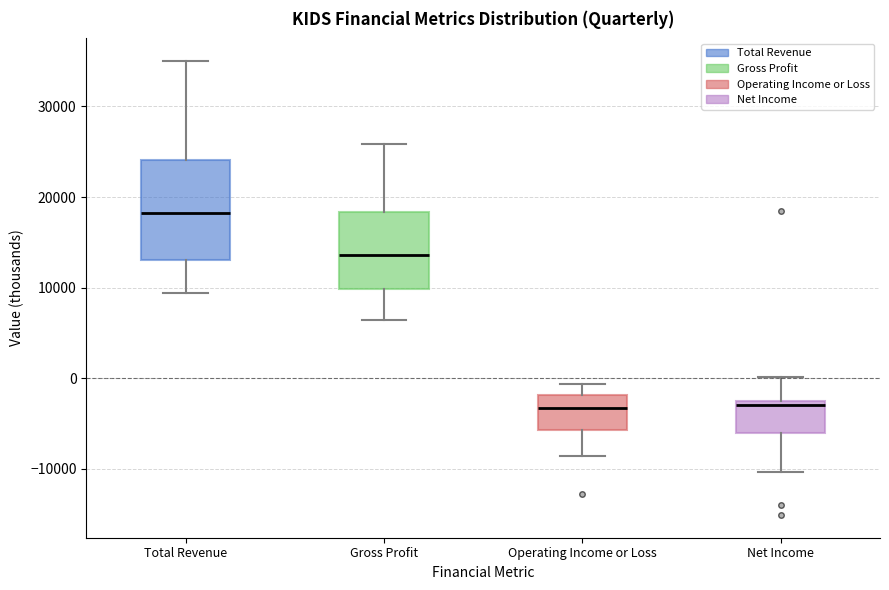

Which box is the tallest, from its lower edge to its upper edge?

Total Revenue